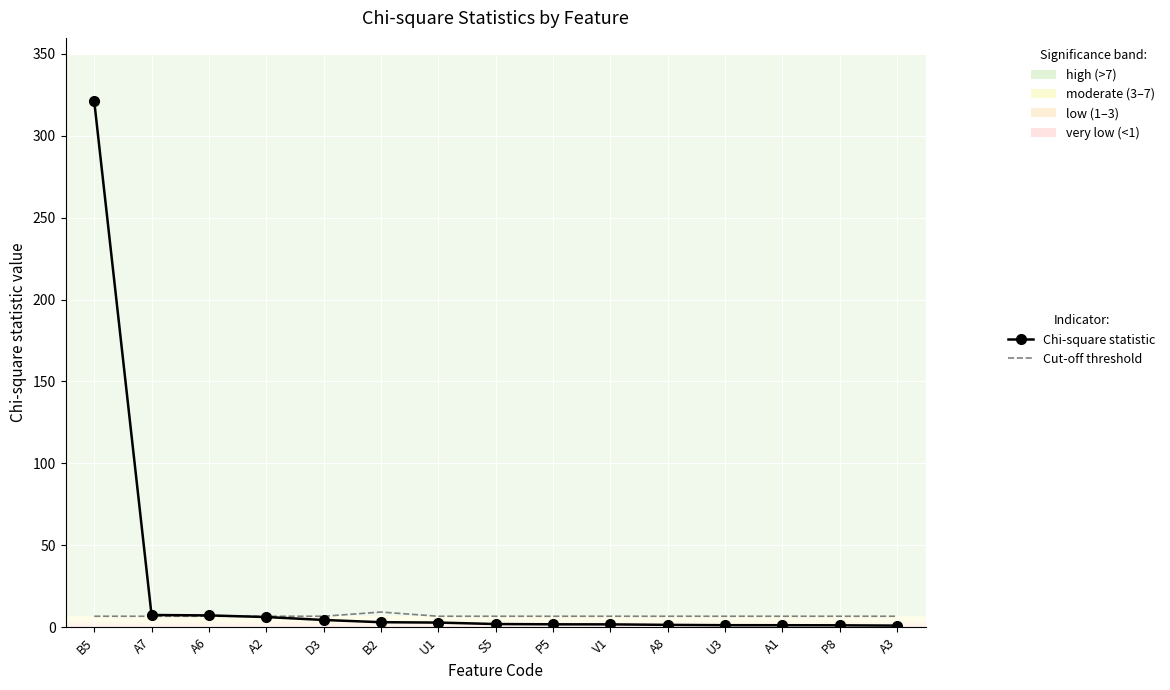

Which series has the largest range (max minus min)?

Chi-square statistic